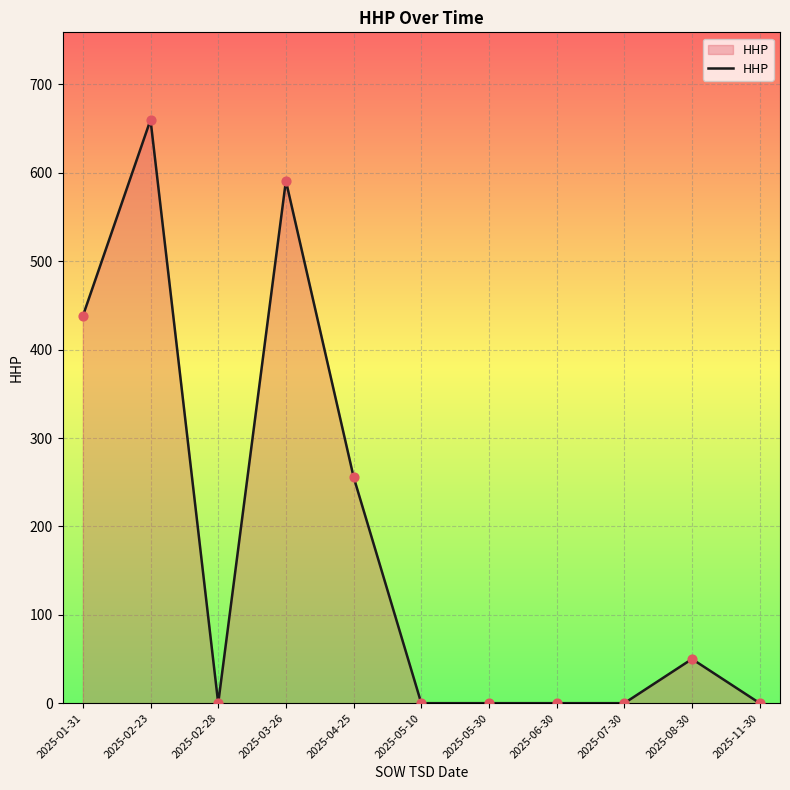

Between 2025-02-23 and 2025-06-30, which is larger?

2025-02-23